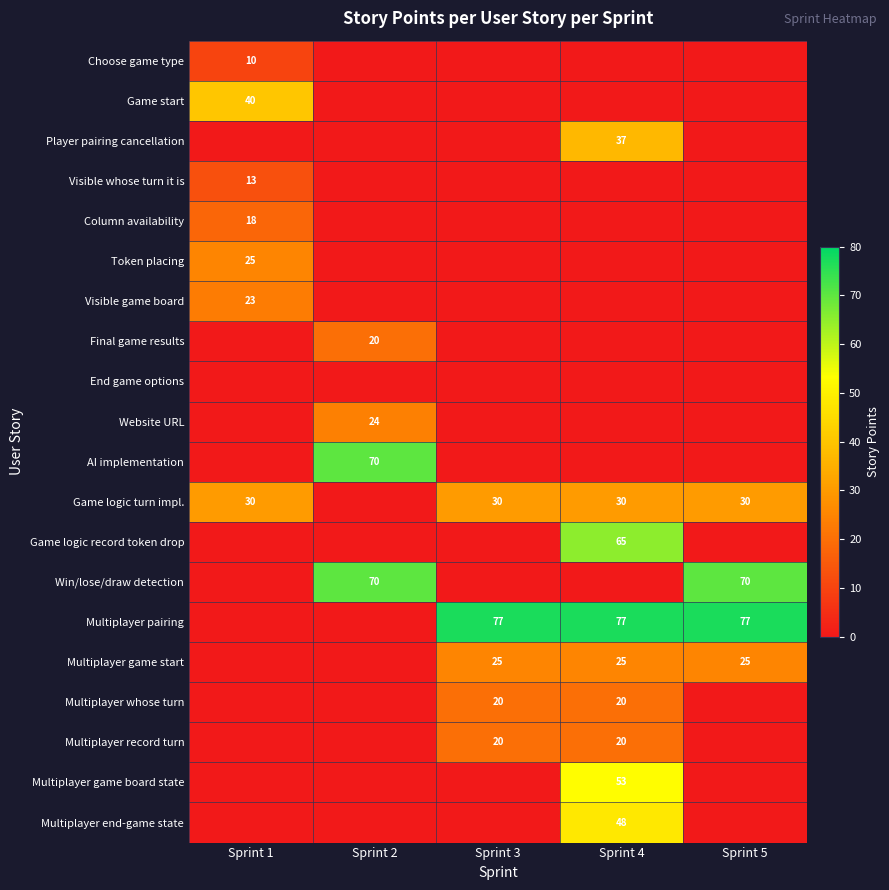

The Multiplayer whose turn series shows 30 at Sprint 3. True or false?

False